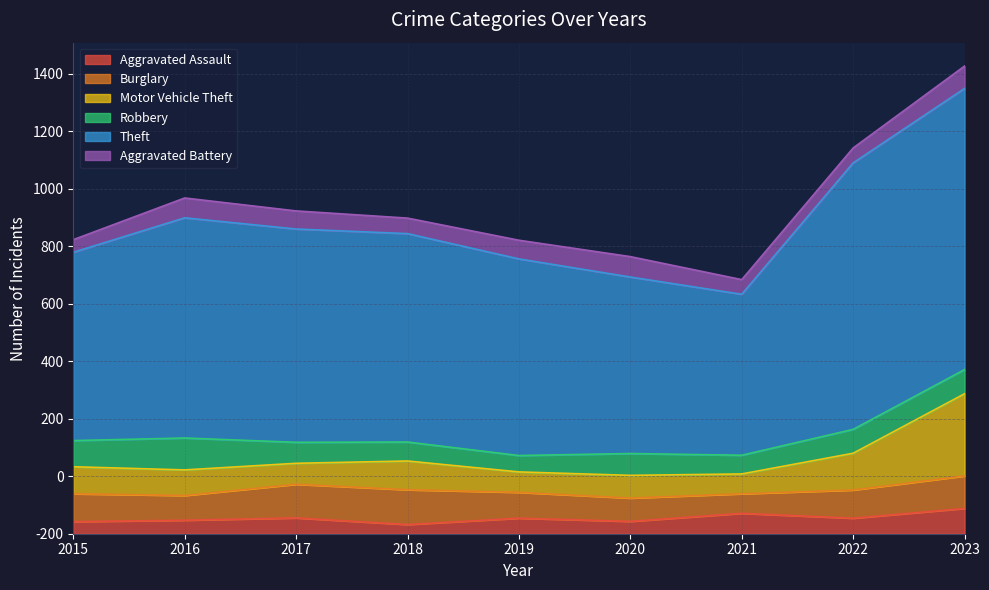

After their last crossing, which series has the higher values: Aggravated Battery or Aggravated Assault?

Aggravated Assault